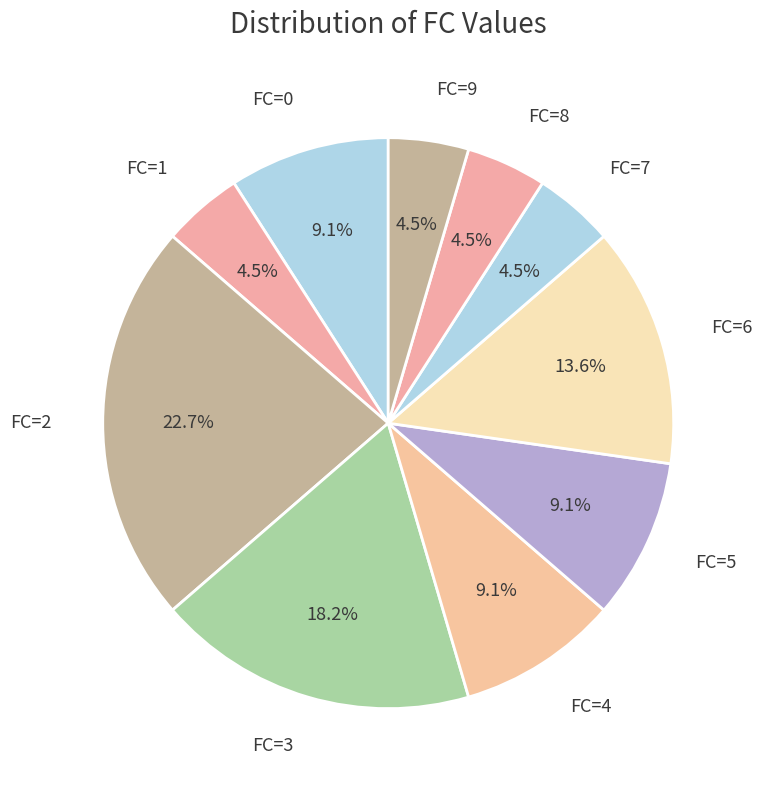

Is there a majority slice in this chart?

No